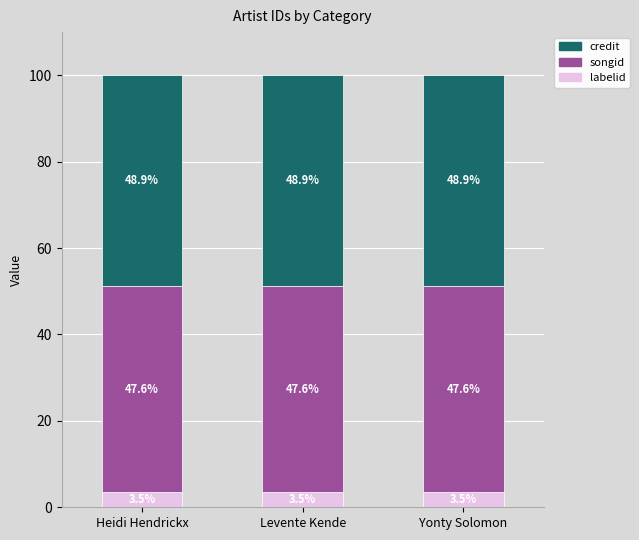

Read the labelid value at Heidi Hendrickx.

3.5